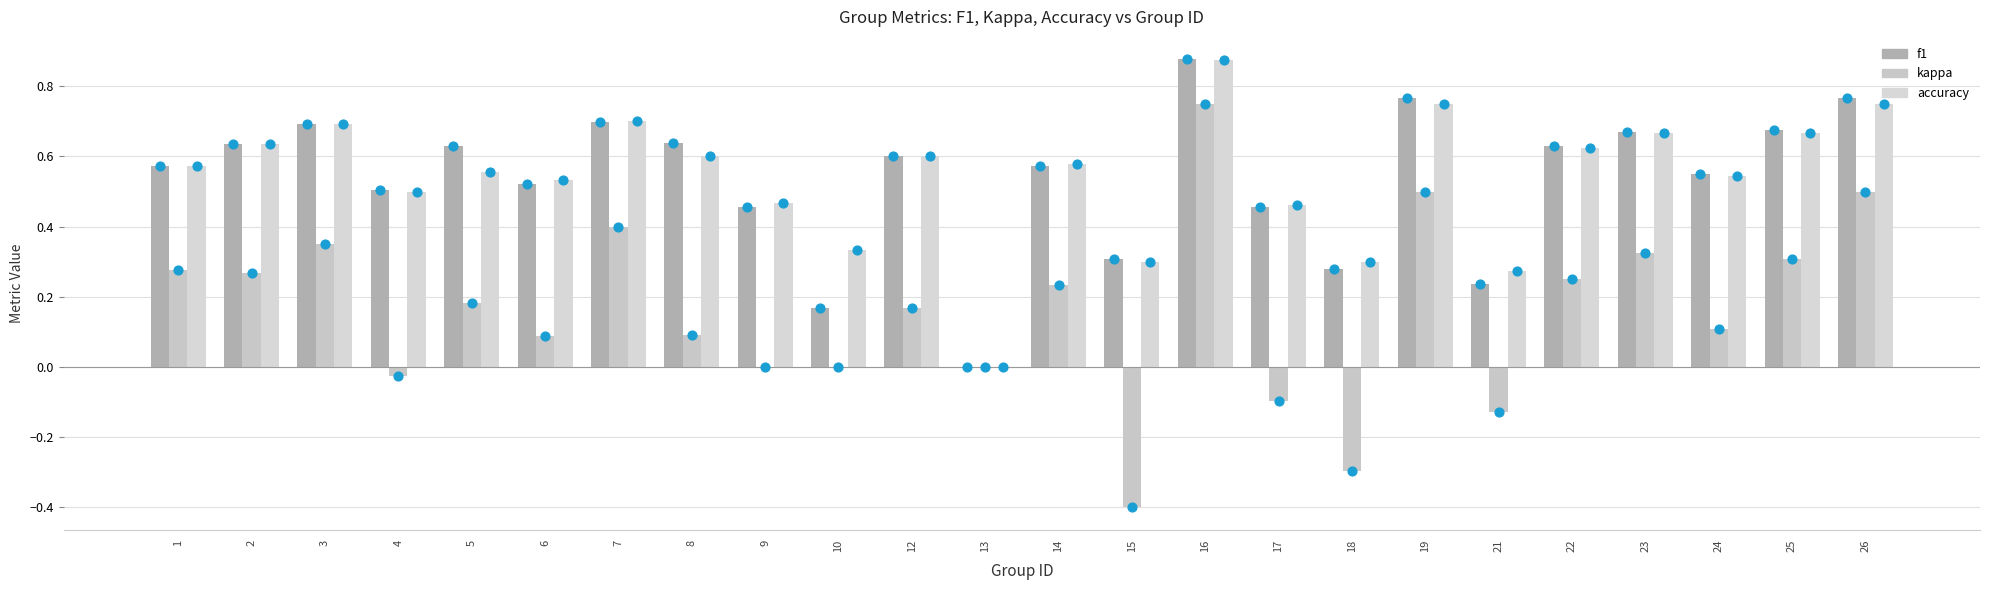

Is the value of kappa at 2 greater than the value of f1 at 22?

No